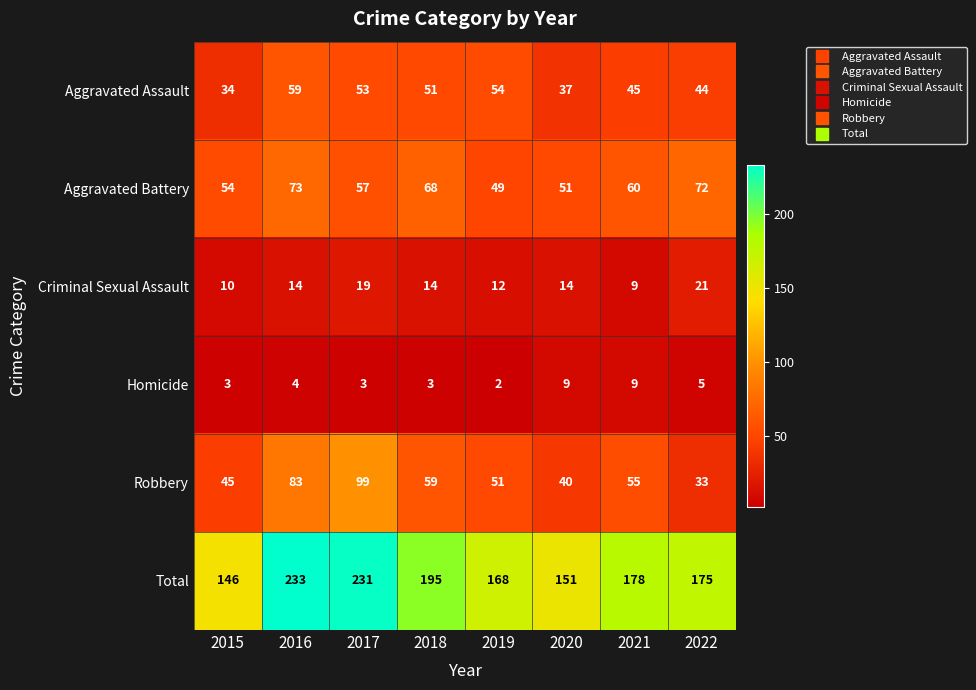

How many distinct data groups are displayed?

6